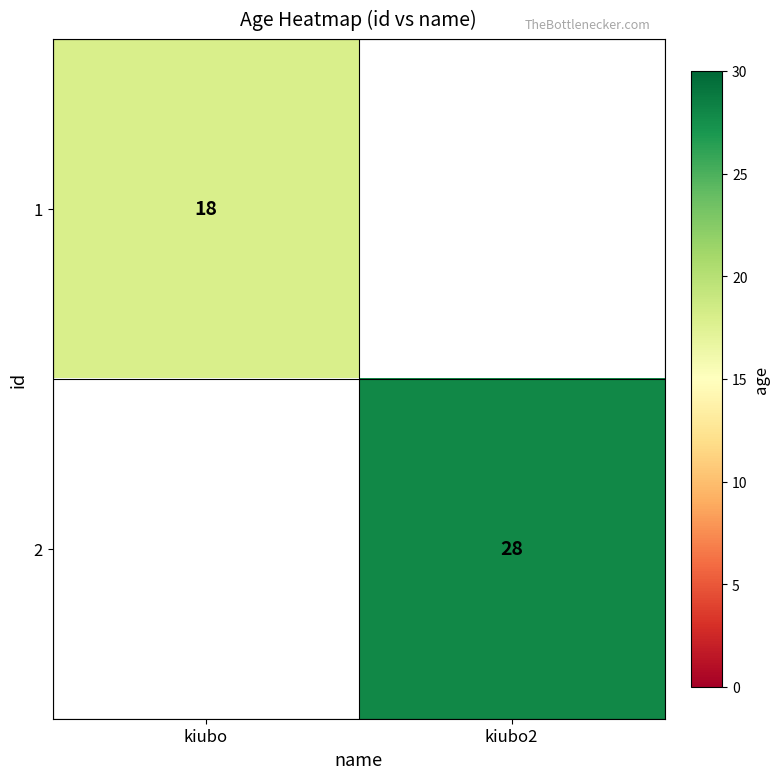

The value of 2 at kiubo2 is 28. True or false?

True